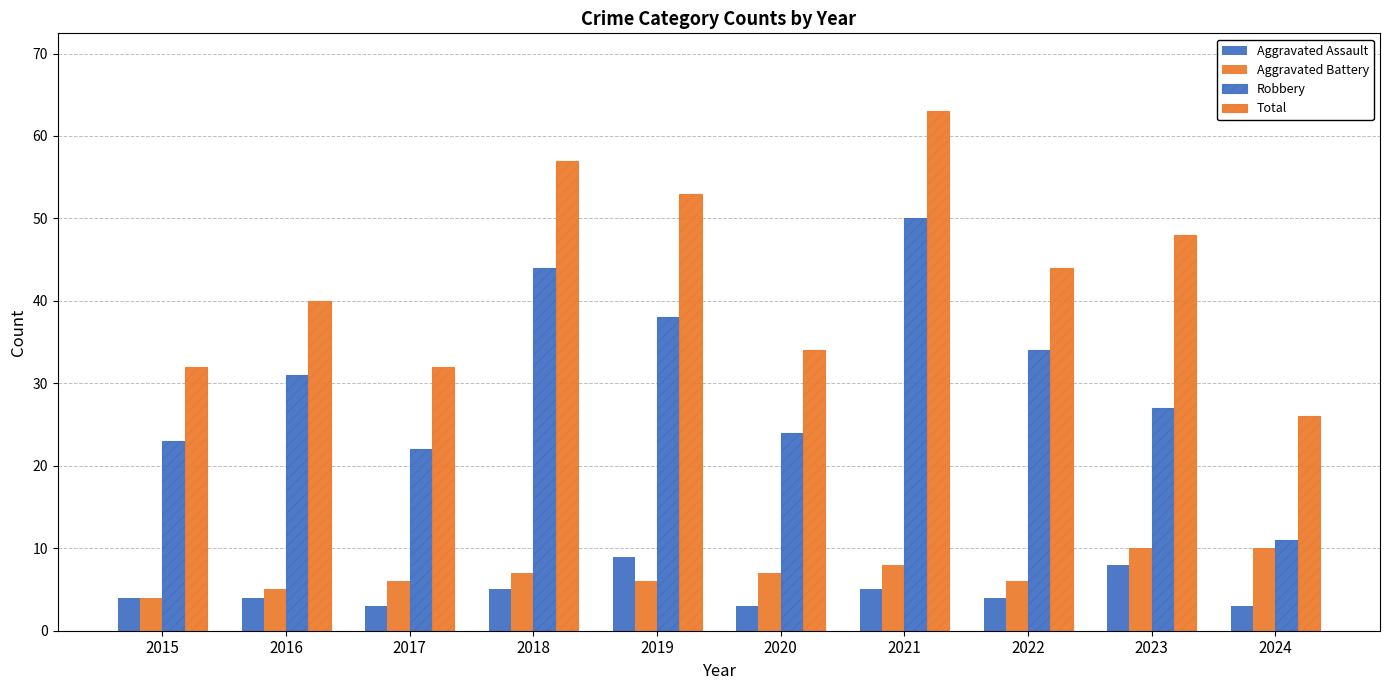

How many series are shown in this chart?

4